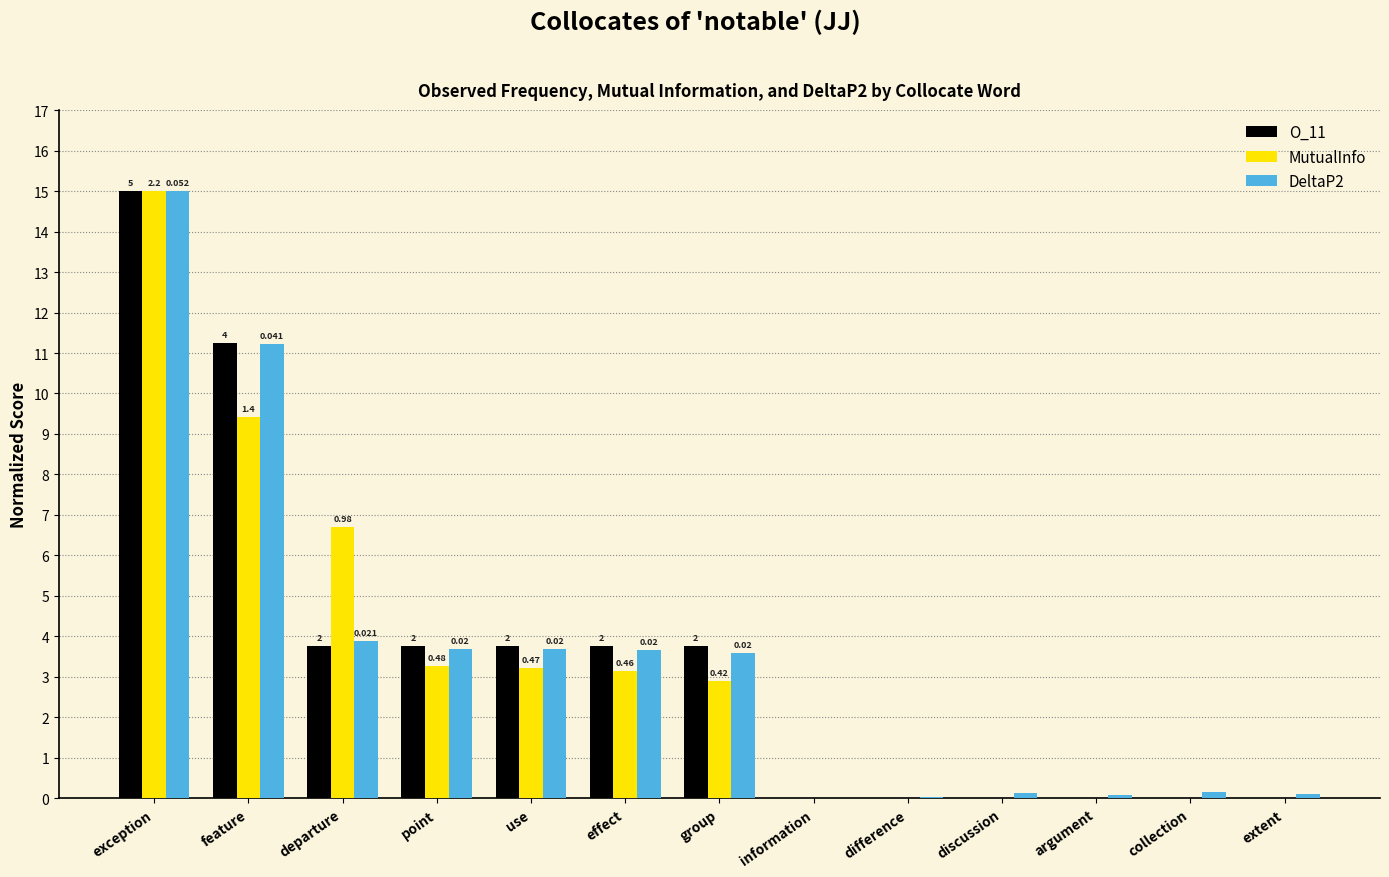

Is the value of MutualInfo at point greater than the value of O_11 at information?

Yes